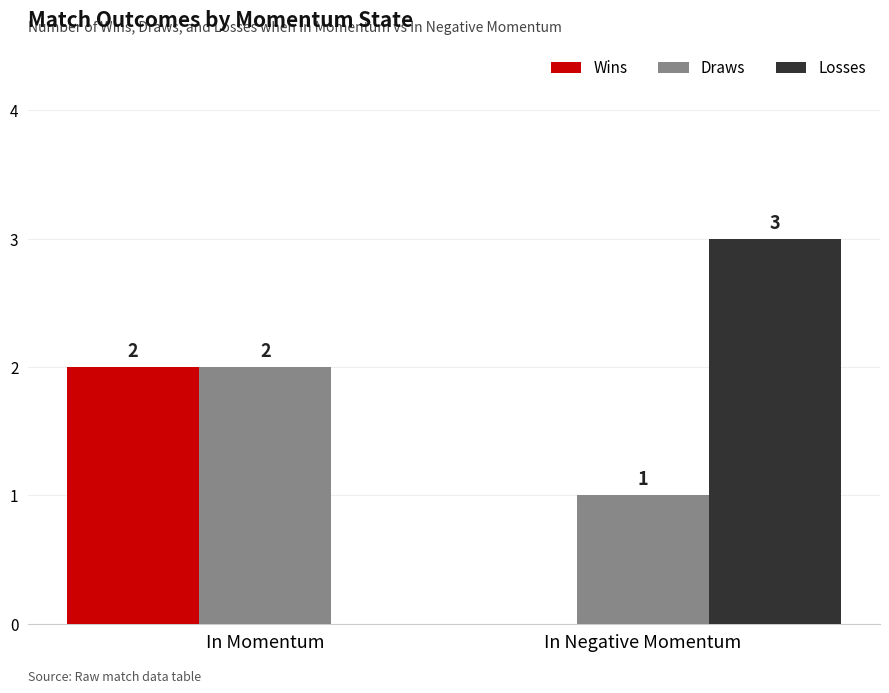

What is the highest value of the Losses series?

3